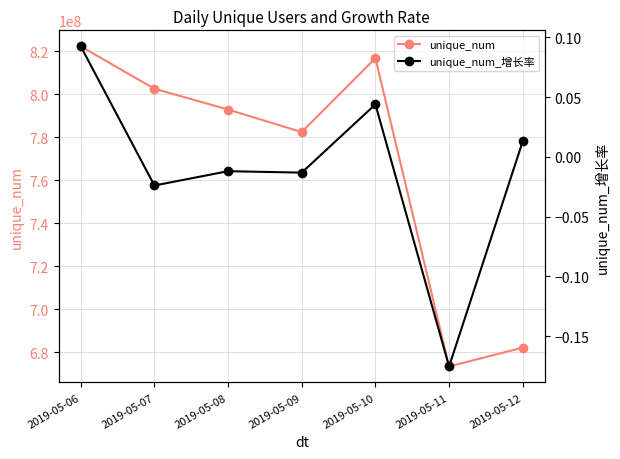

What is the highest value of the unique_num series?

822166348.0